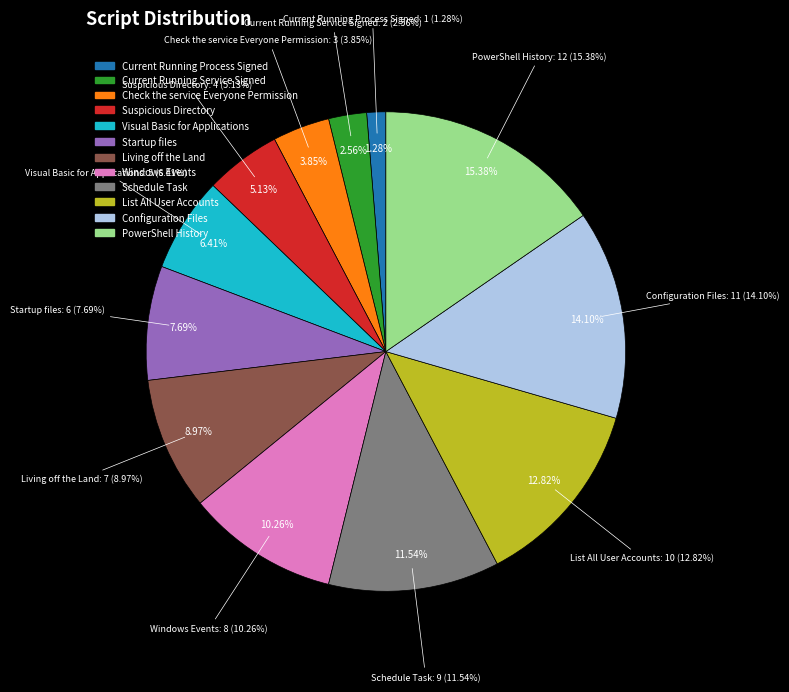

Rank the categories by value from lowest to highest.

Current Running Process Signed, Current Running Service Signed, Check the service Everyone Permission, Suspicious Directory, Visual Basic for Applications, Startup files, Living off the Land, Windows Events, Schedule Task, List All User Accounts, Configuration Files, PowerShell History